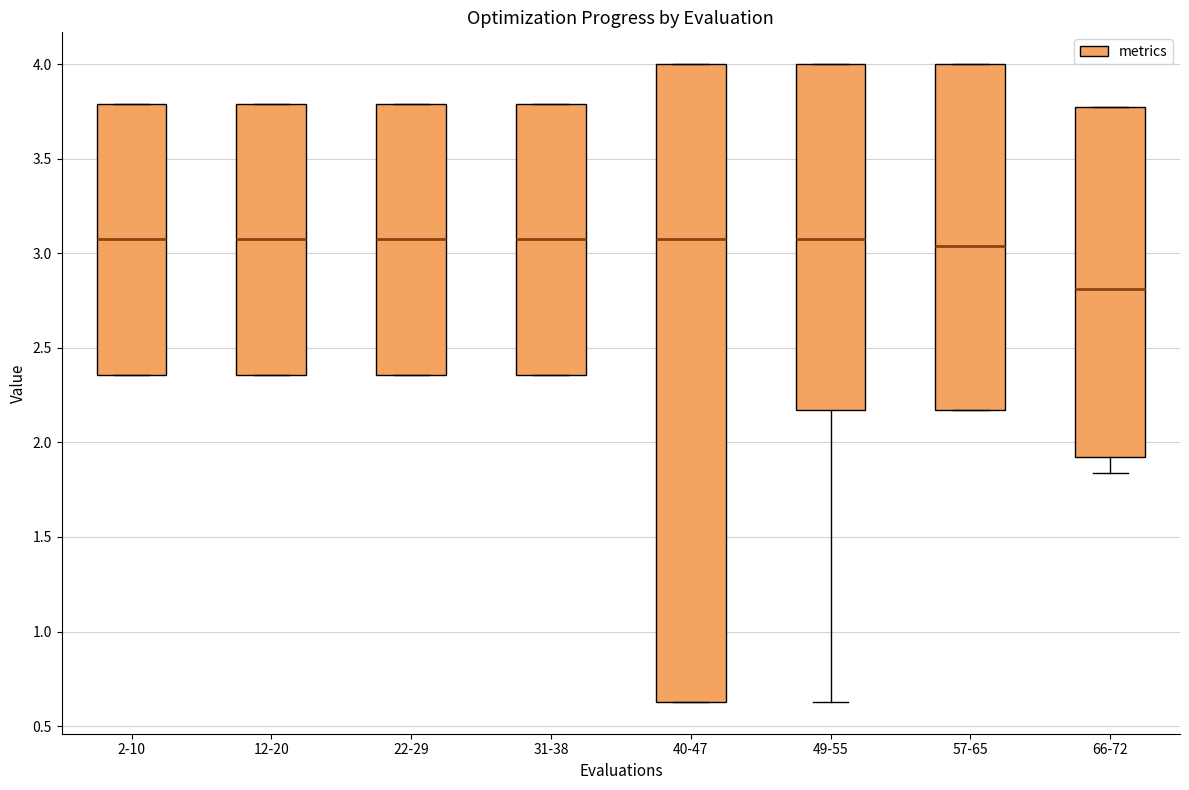

Where is the lower edge of the box for 2-10 on the y-axis? The values are not printed on the chart, so give them approximately, as read against the axis.

2.35